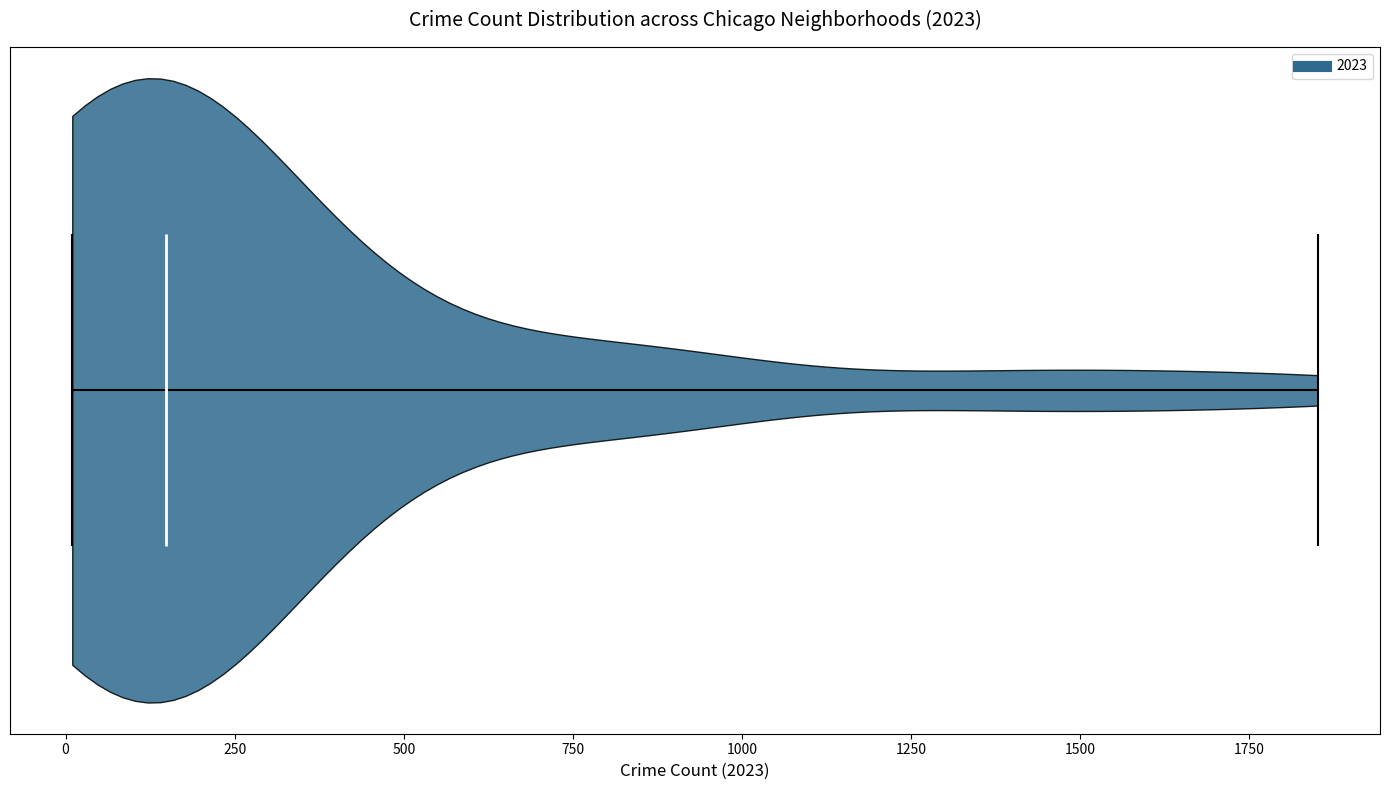

Read this violin plot against the x-axis: where its median line is, and the lowest and highest points the violin reaches. The values are not printed on the chart, so give them approximately, as read against the axis.

median line 150, lowest point 0, highest point 1850